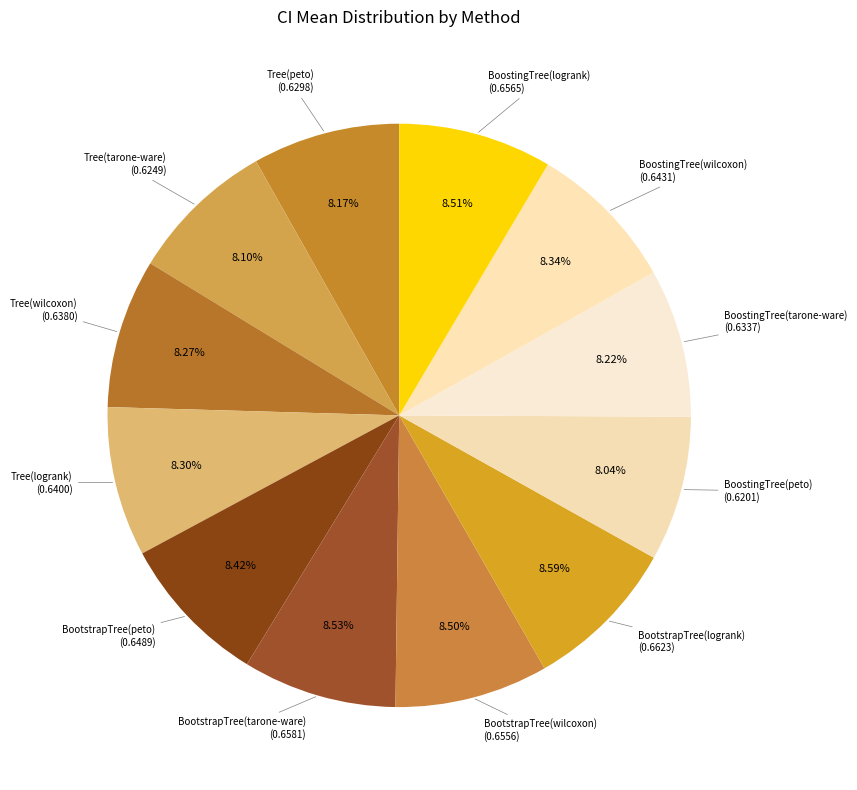

Is there any slice that represents more than half of the pie?

No